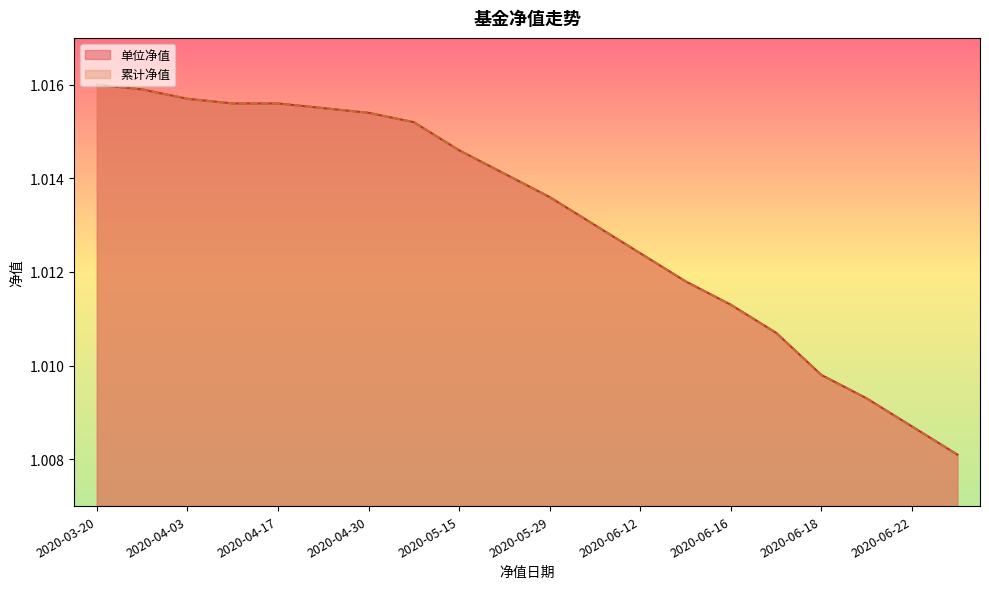

True or false: 单位净值 and 累计净值 intersect in this chart.

False